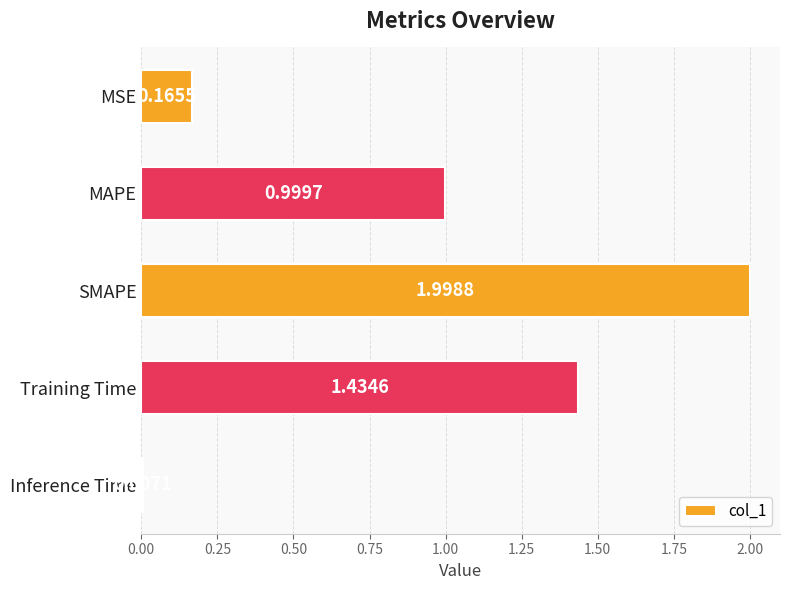

What is the difference between the second highest and second lowest values?

1.3